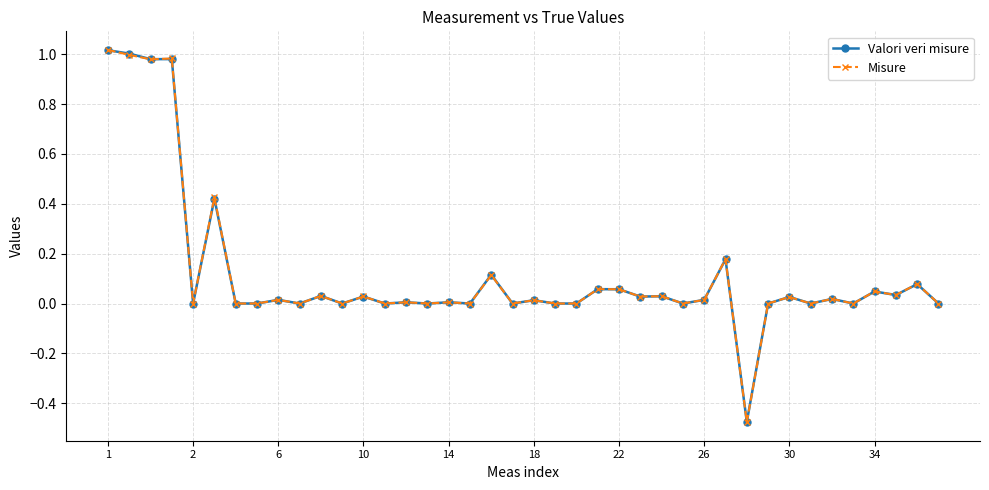

What is the label of the 8th point from the right?

30